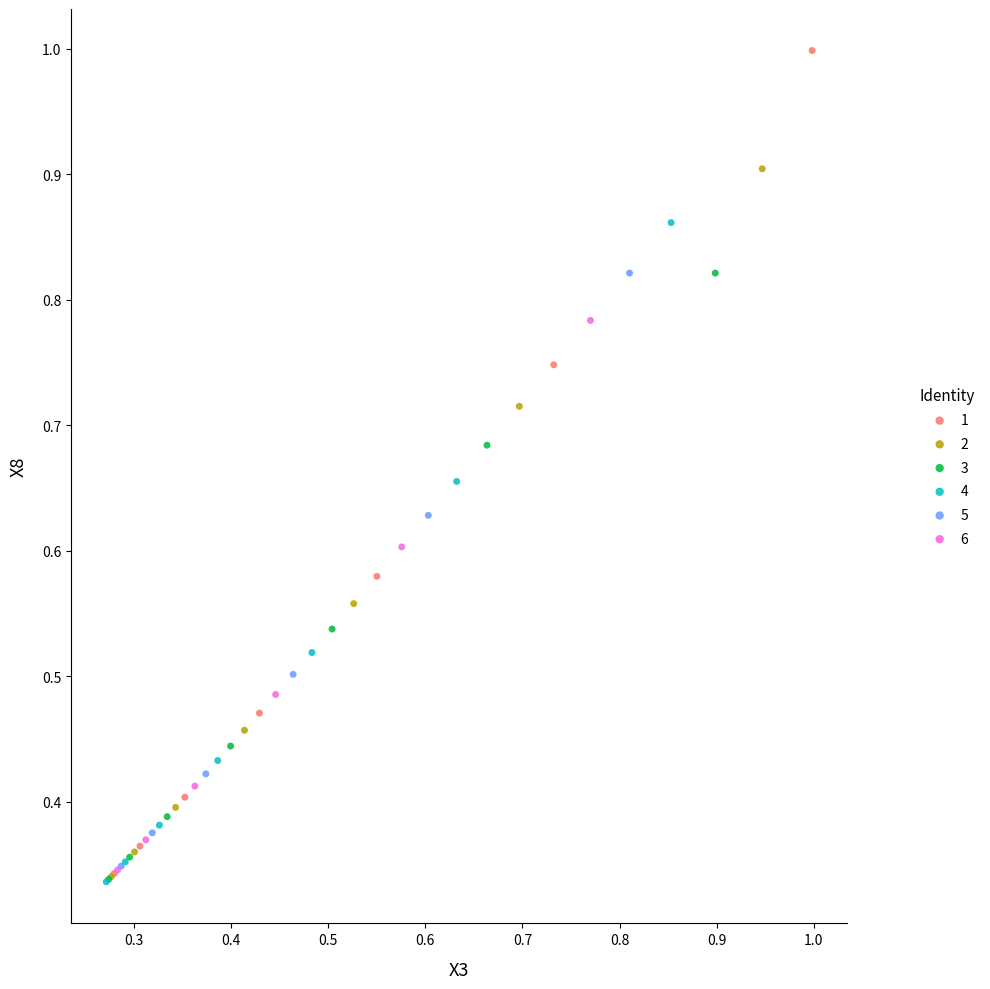

Which series reaches the maximum Y coordinate?

1